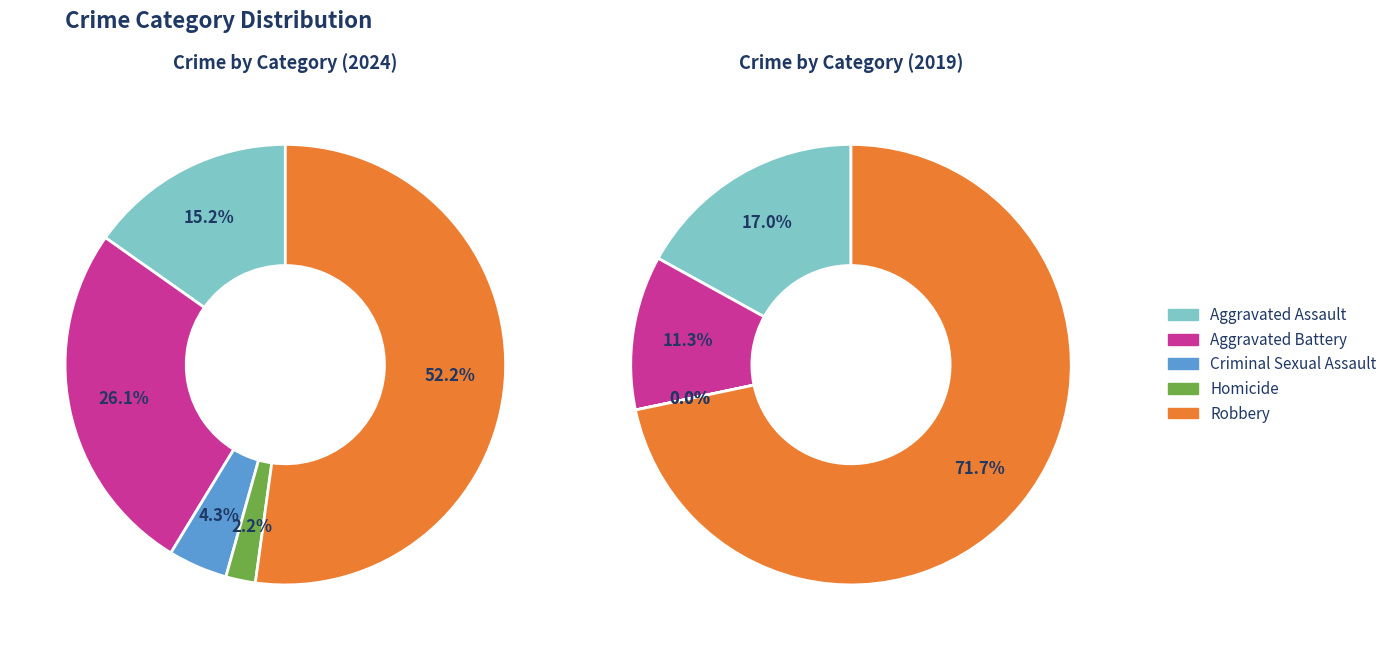

What percentage is the Aggravated Battery slice, to the nearest percent?

26%